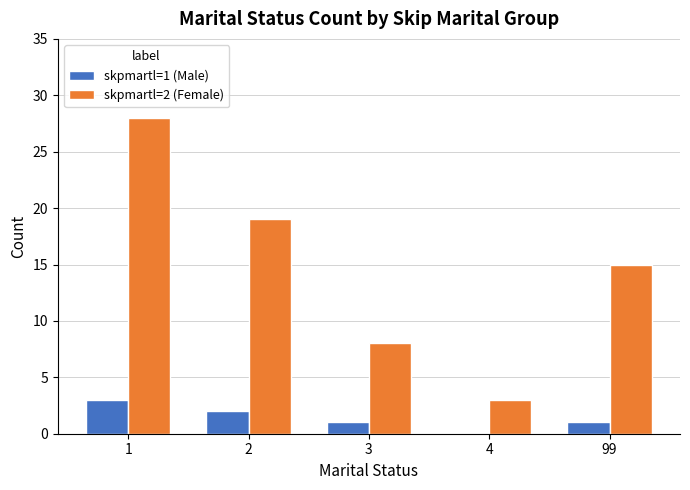

Is it true that skpmartl=2 (Female) equals 8 at 3?

True